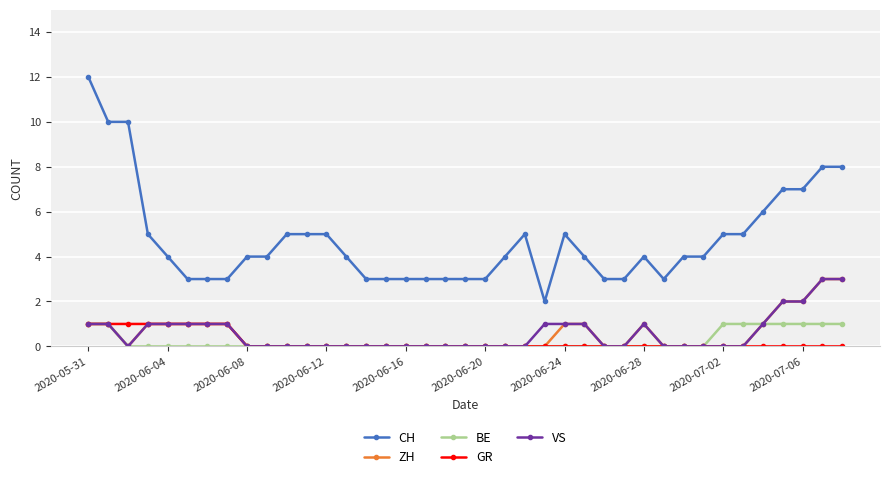

Reading left to right, what are all the values shown in this chart?

CH: 12	10	10	5	4	3	3	3	4	4	5	5	5	4	3	3	3	3	3	3	3	4	5	2	5	4	3	3	4	3	4	4	5	5	6	7	7	8	8
ZH: 1	1	0	1	1	1	1	1	0	0	0	0	0	0	0	0	0	0	0	0	0	0	0	0	1	1	0	0	1	0	0	0	0	0	1	2	2	3	3
BE: 1	1	0	0	0	0	0	0	0	0	0	0	0	0	0	0	0	0	0	0	0	0	0	0	0	0	0	0	0	0	0	0	1	1	1	1	1	1	1
GR: 1	1	1	1	1	1	1	1	0	0	0	0	0	0	0	0	0	0	0	0	0	0	0	0	0	0	0	0	0	0	0	0	0	0	0	0	0	0	0
VS: 1	1	0	1	1	1	1	1	0	0	0	0	0	0	0	0	0	0	0	0	0	0	0	1	1	1	0	0	1	0	0	0	0	0	1	2	2	3	3